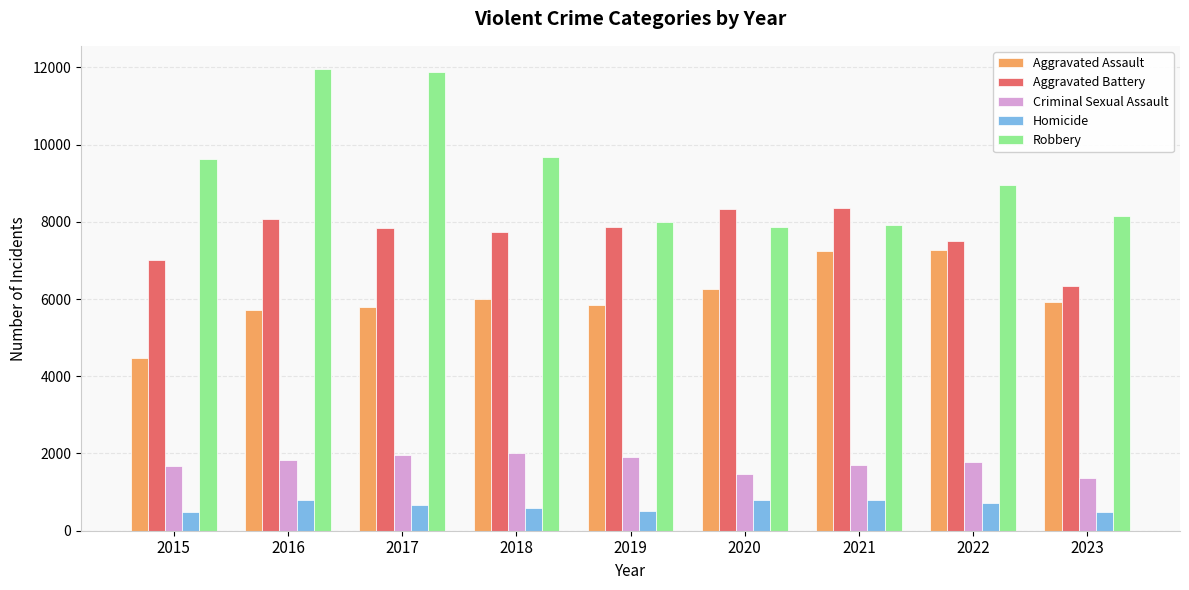

List the series in order of their peak value, lowest first.

Homicide, Criminal Sexual Assault, Aggravated Assault, Aggravated Battery, Robbery